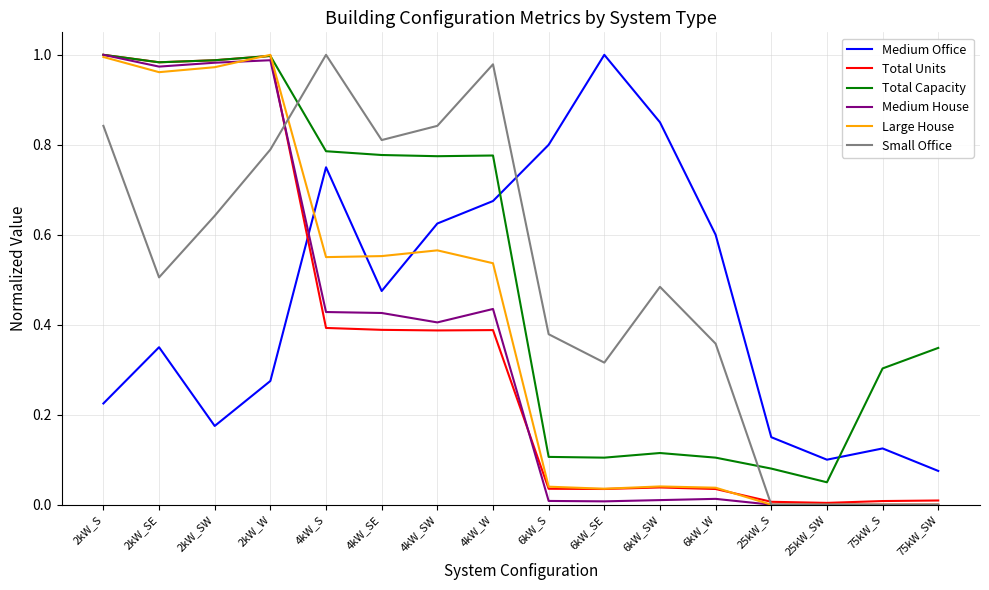

The value of Medium Office at 2kW_W is 0.2. True or false?

False